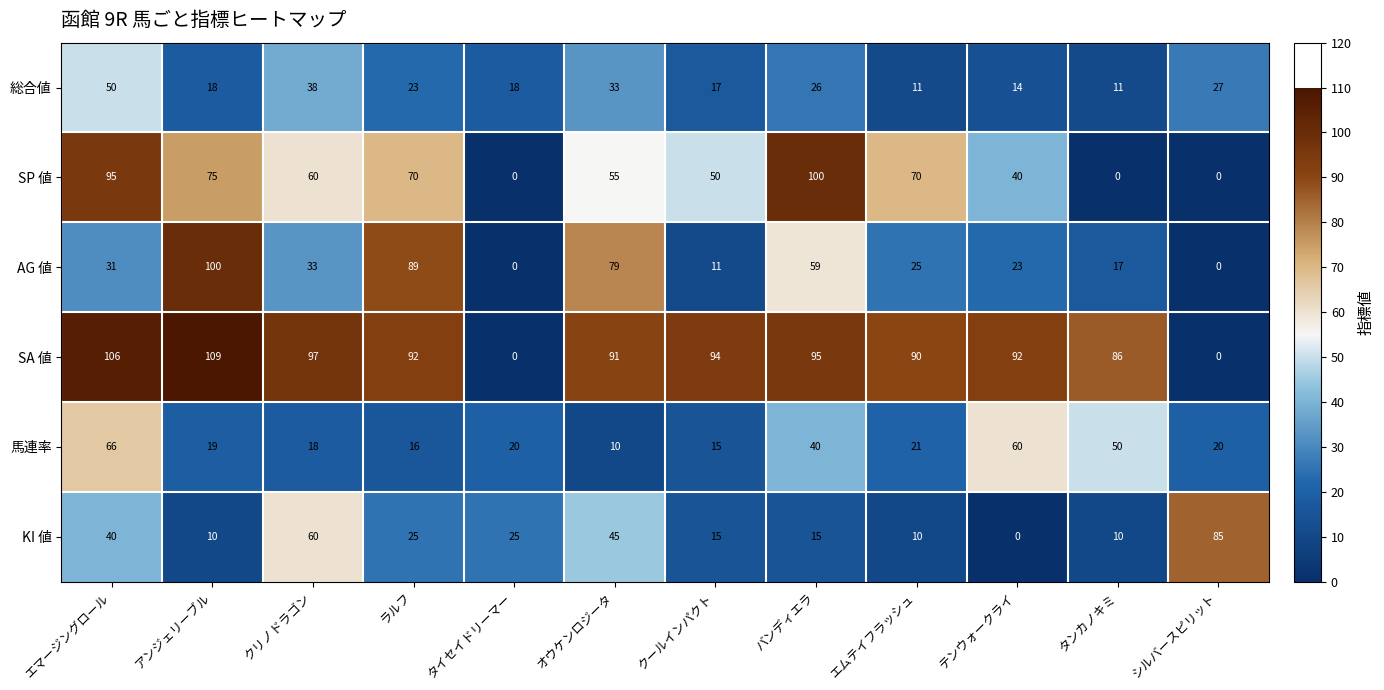

Which series has the widest spread of values?

SA 値